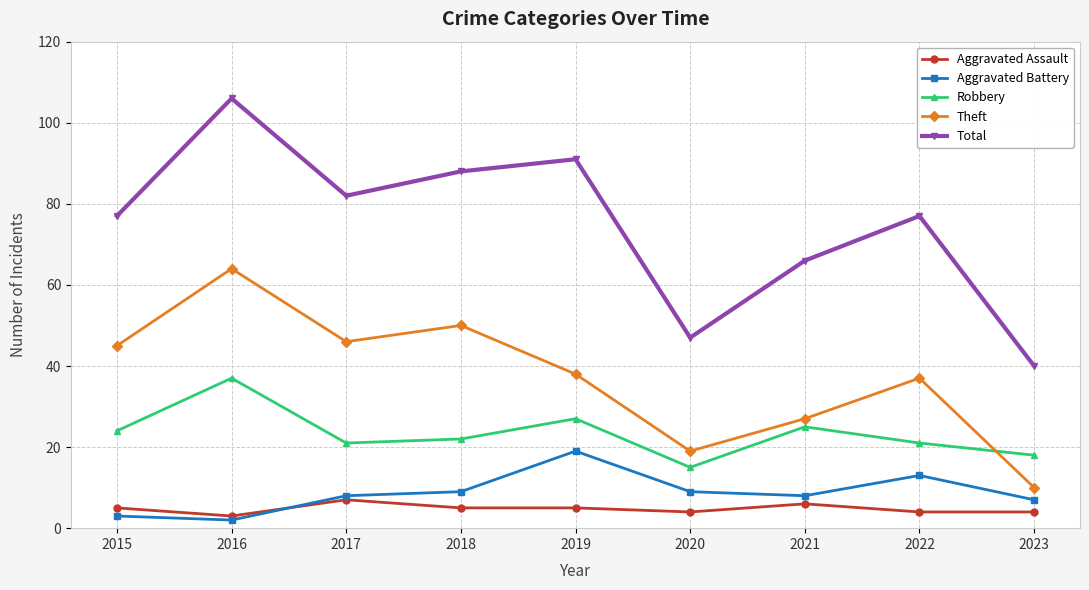

What is the sum of all Aggravated Battery values?

78